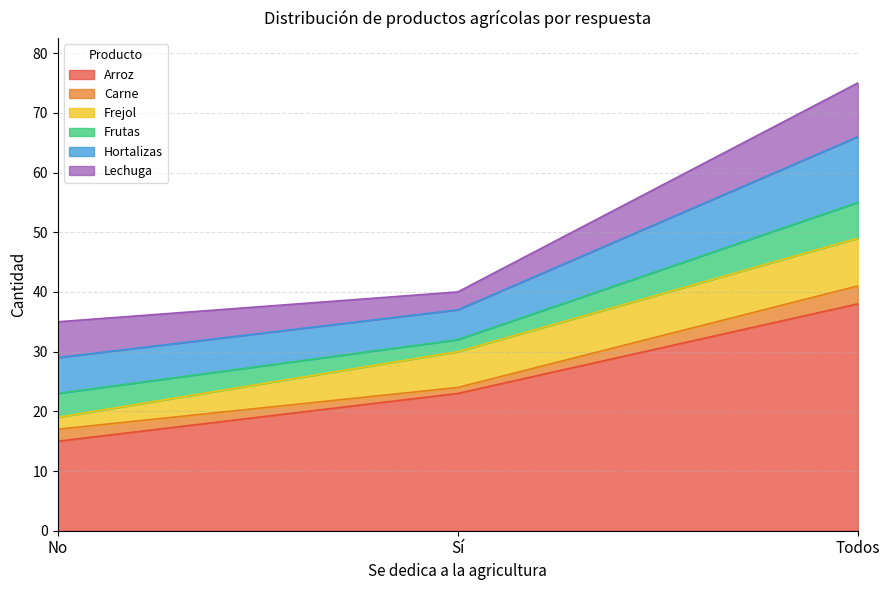

List the series in order of their peak value, lowest first.

Carne, Frutas, Frejol, Lechuga, Hortalizas, Arroz